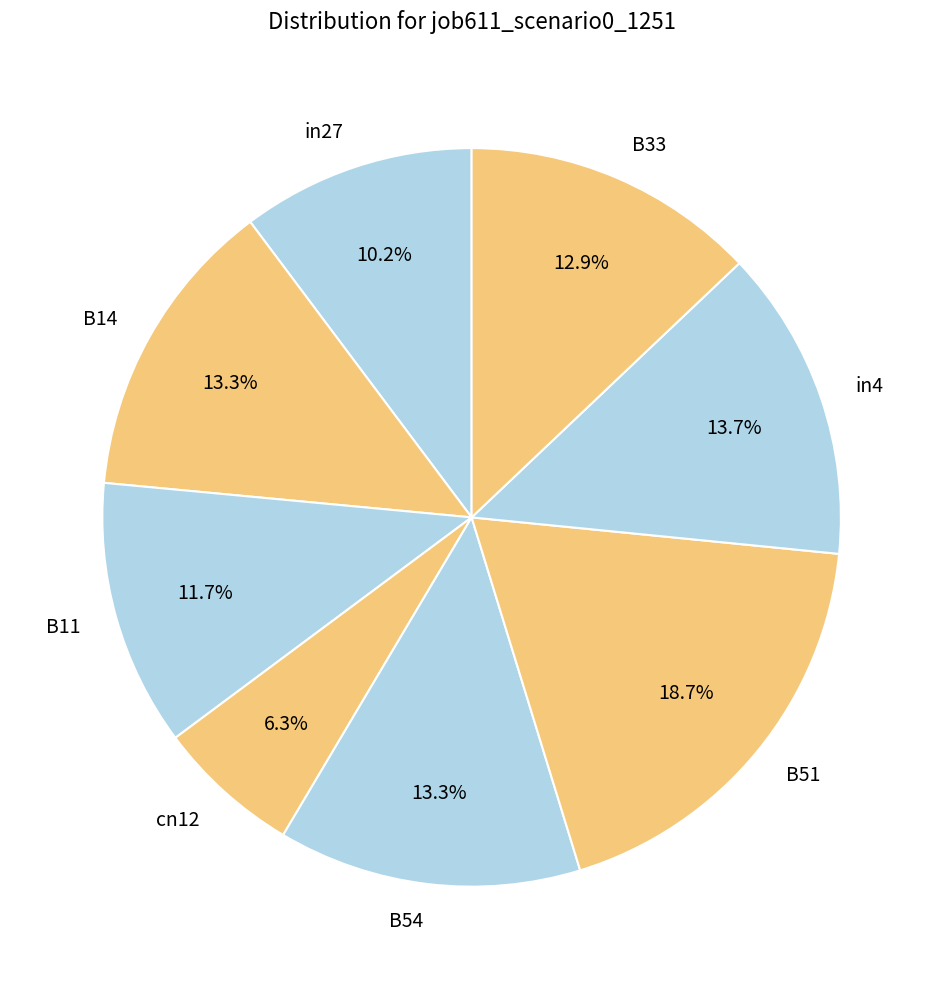

What is the largest slice in the pie chart?

B51